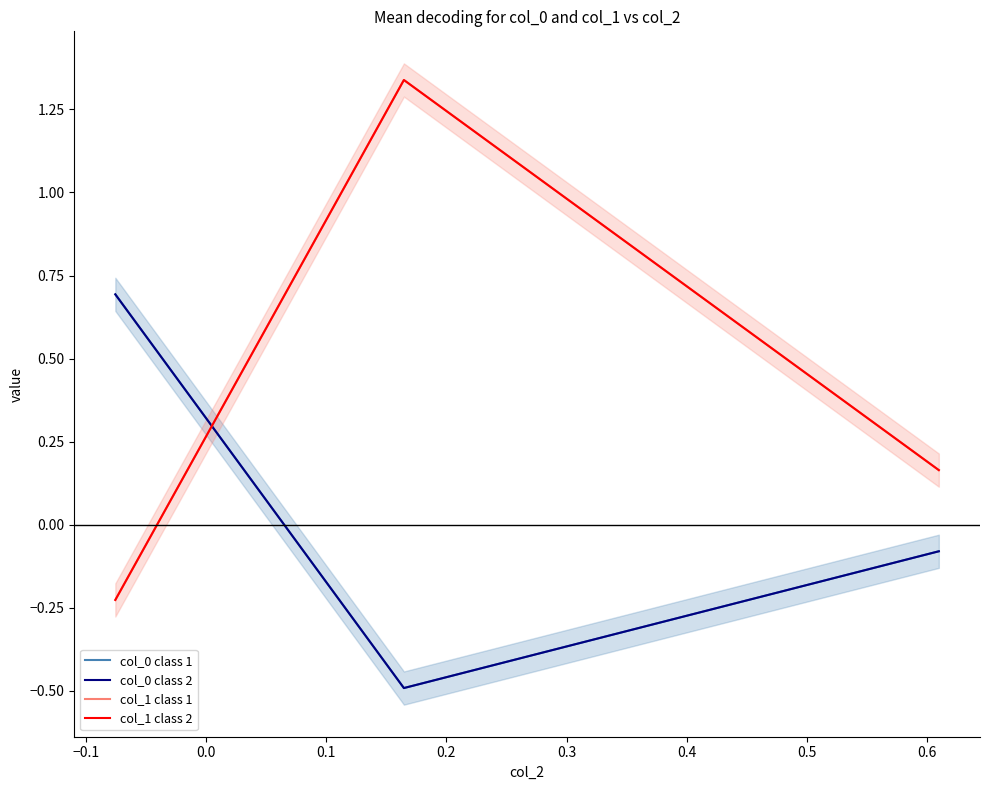

What is the greatest value displayed?

1.3